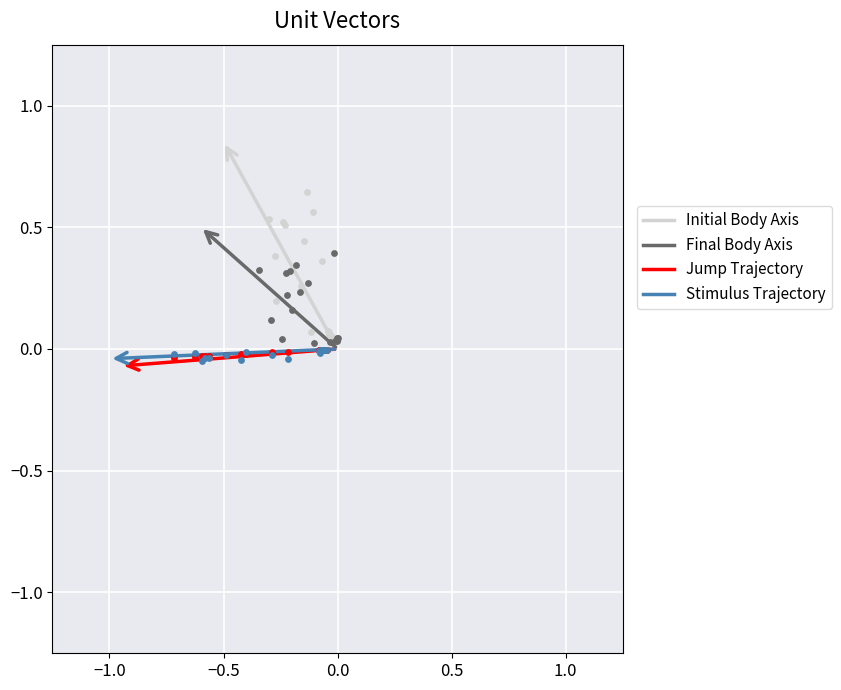

Which series reaches the maximum Y coordinate?

Initial Body Axis